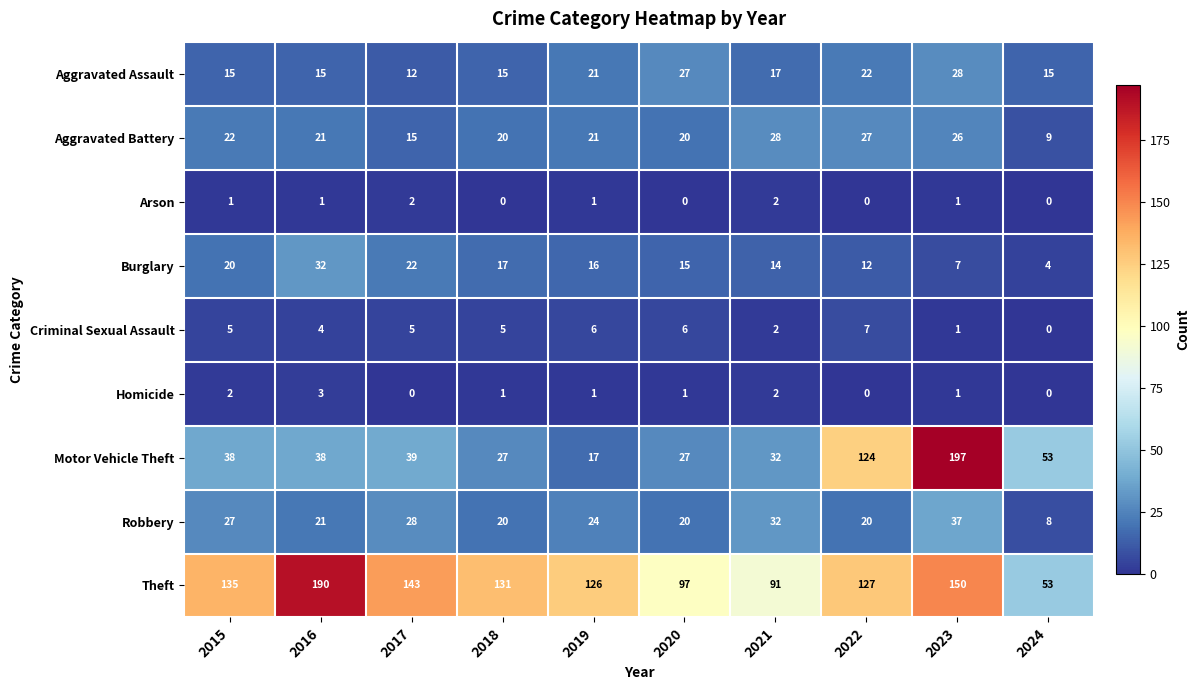

The value of Aggravated Assault at 2015 is 15. True or false?

True